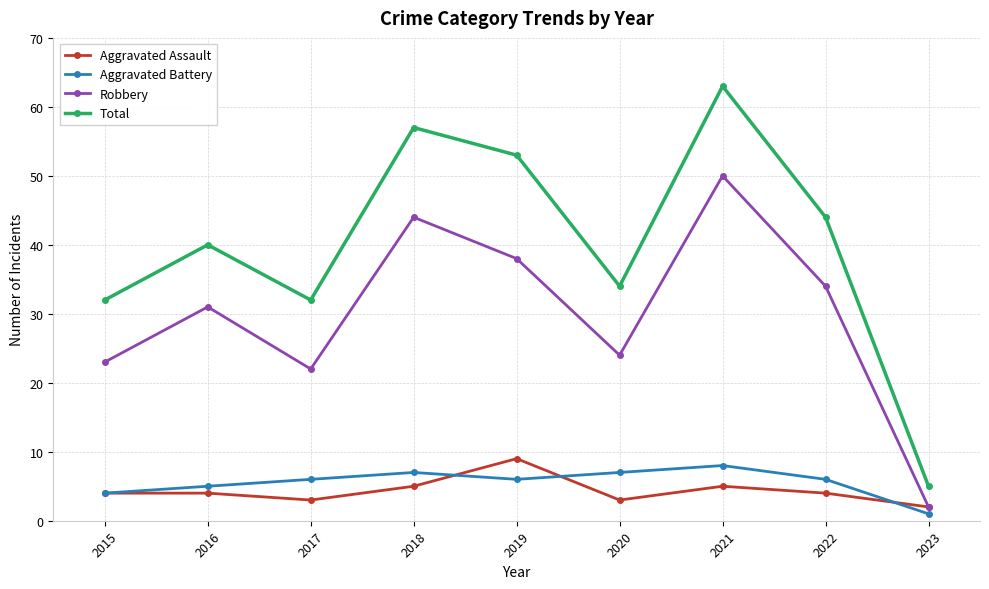

How many data points in Total are less than 40?

4